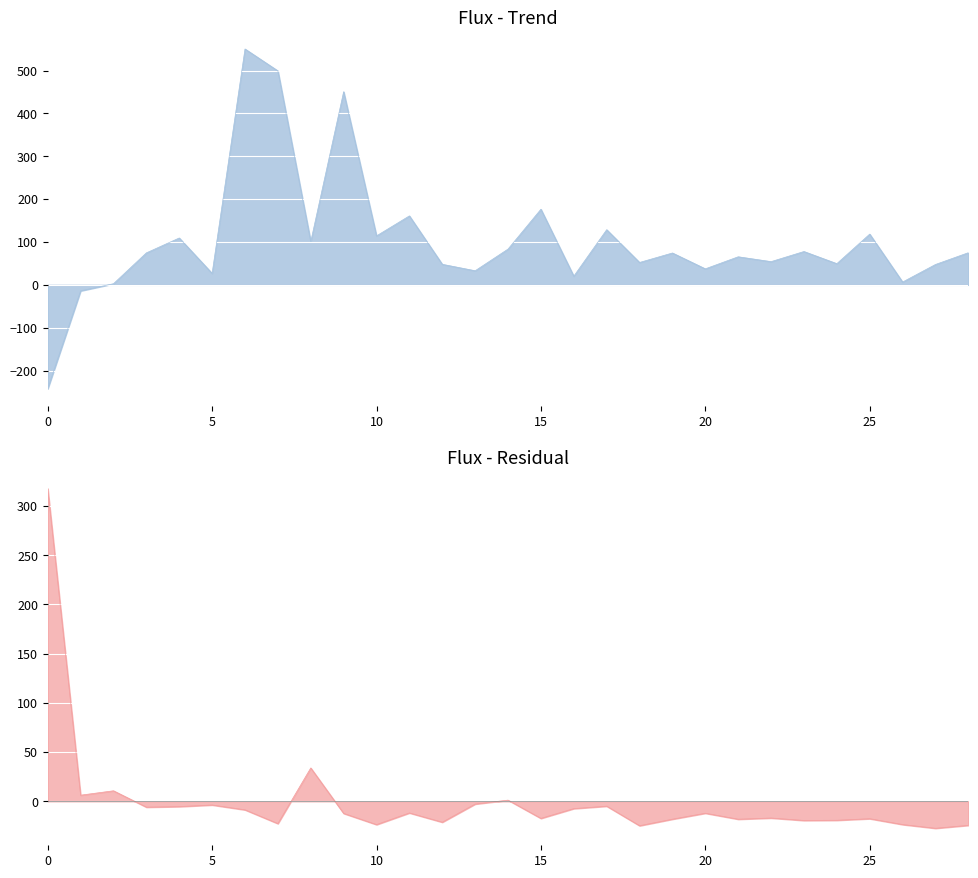

At which category is the sum across all series the highest?

6